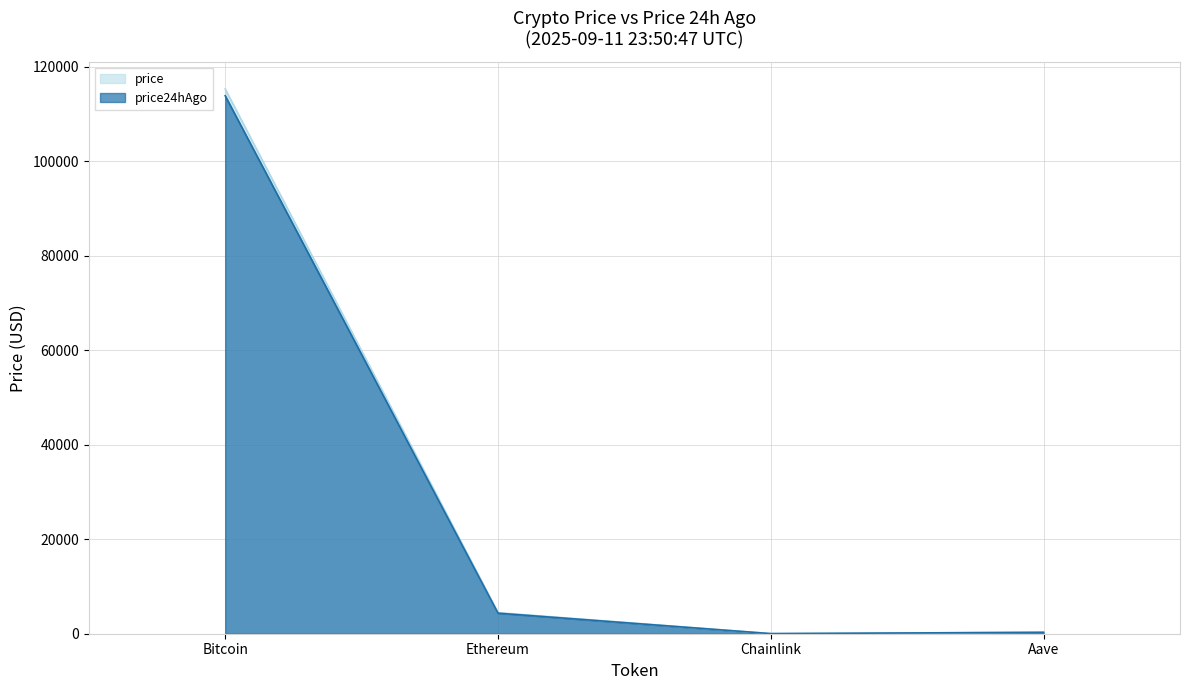

What is the sum of the price24hAgo values at Chainlink and Bitcoin?

113866.5